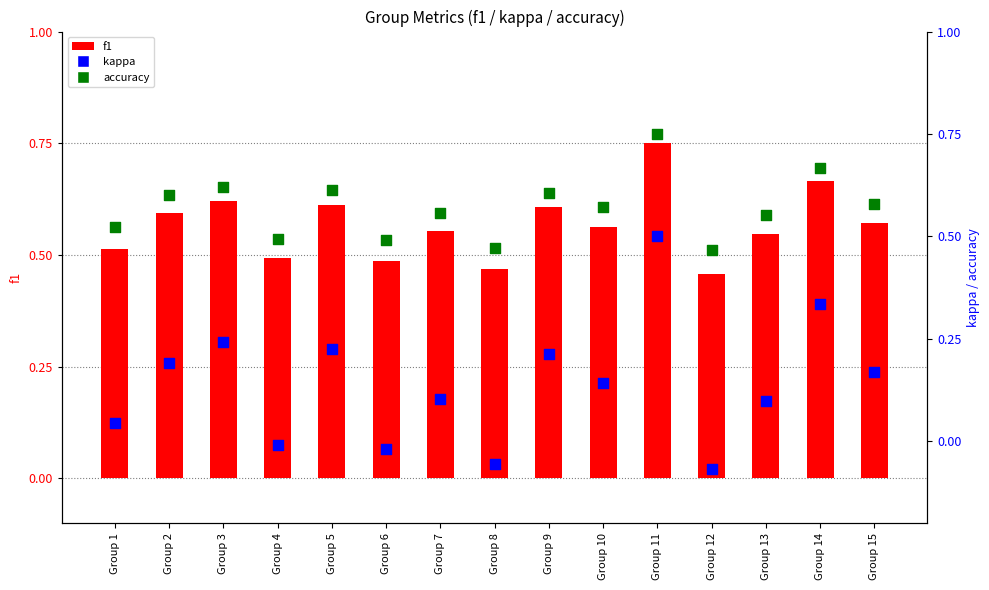

What are all the series names shown in the legend?

f1, kappa, accuracy